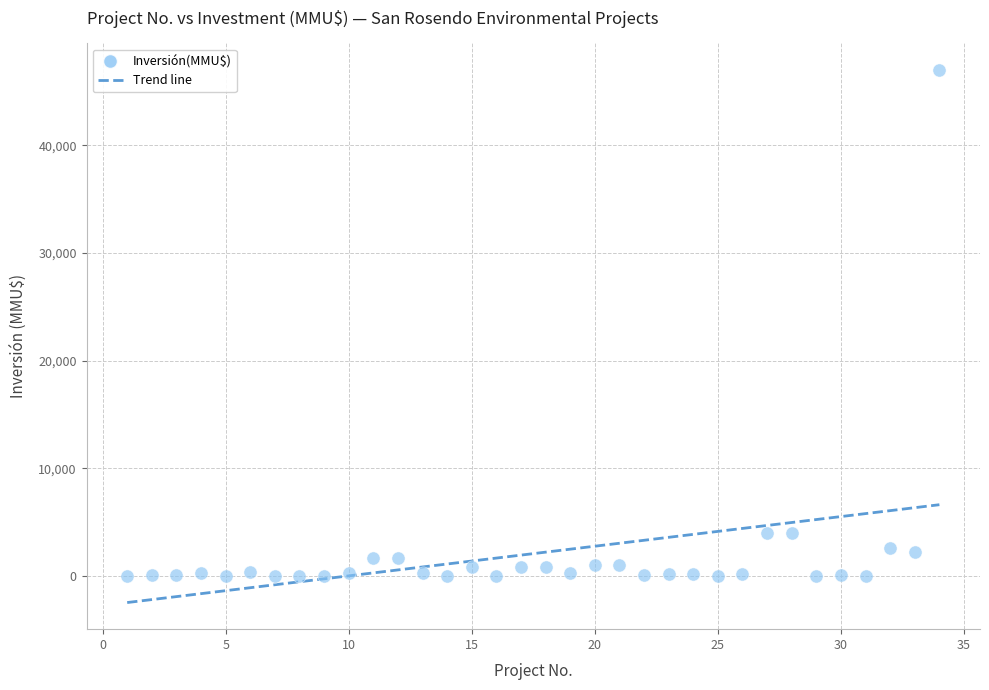

What is the range of Y values (max minus min)?

47000